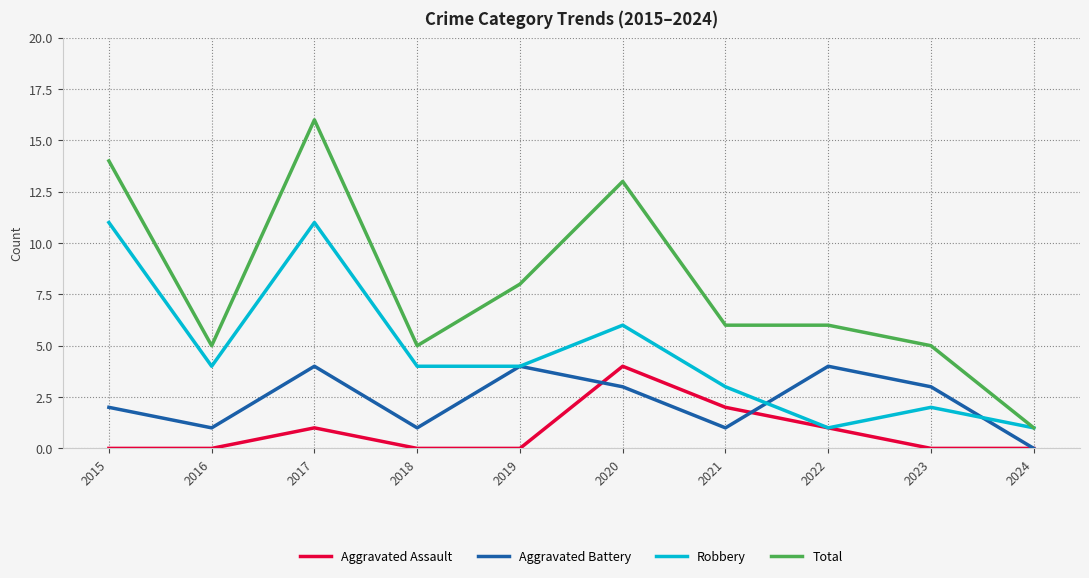

At which category does Robbery reach its first local valley?

2016